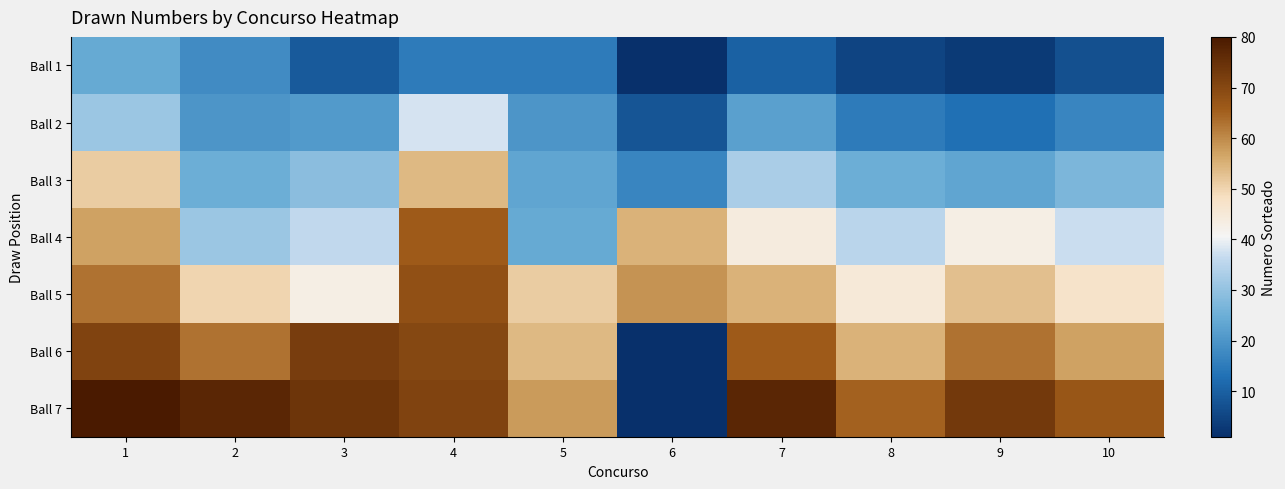

Reading right to left, transcribe all the data shown in this chart.

Ball 1: 10=7	9=3	8=5	7=10	6=1	5=15	4=15	3=9	2=18	1=24
Ball 2: 10=17	9=13	8=15	7=22	6=8	5=20	4=38	3=21	2=20	1=31
Ball 3: 10=27	9=23	8=25	7=33	6=17	5=23	4=54	3=29	2=25	1=51
Ball 4: 10=37	9=43	8=35	7=44	6=55	5=24	4=66	3=36	2=31	1=57
Ball 5: 10=47	9=53	8=45	7=55	6=59	5=51	4=68	3=43	2=50	1=63
Ball 6: 10=57	9=63	8=55	7=66	6=0	5=54	4=70	3=72	2=63	1=71
Ball 7: 10=67	9=73	8=65	7=77	6=0	5=58	4=71	3=74	2=77	1=80